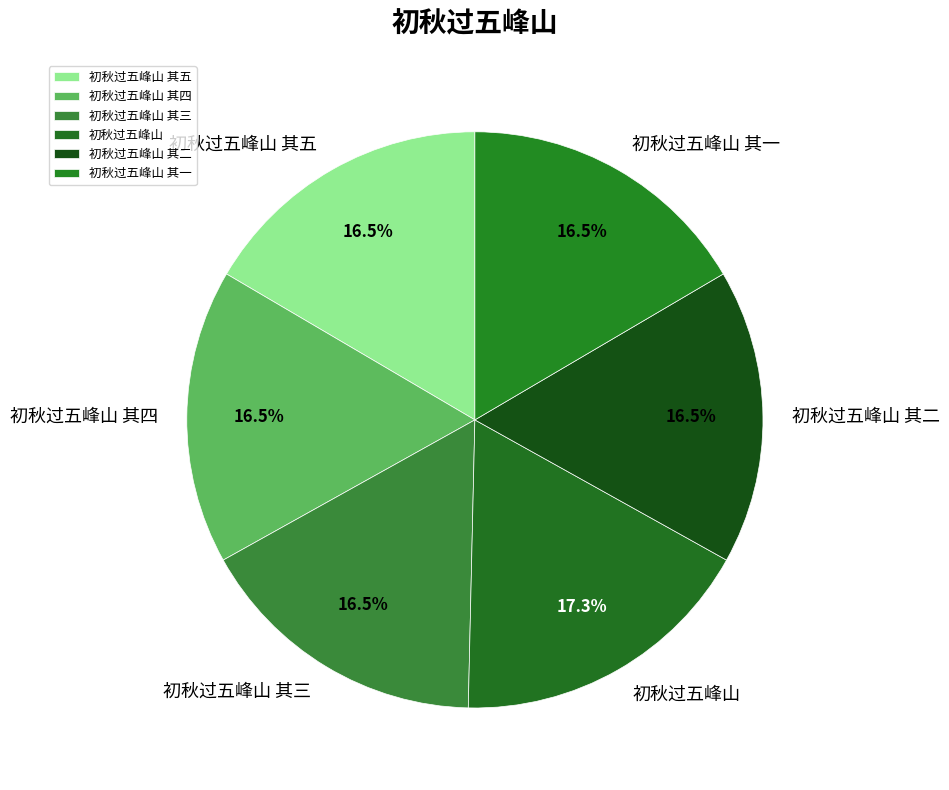

Does any single category account for the majority?

No